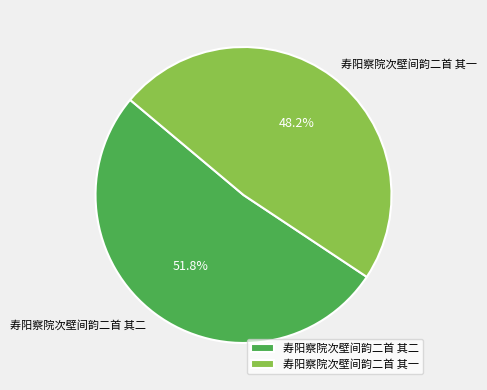

To the nearest percent, what is the combined percentage of 寿阳察院次壁间韵二首 其二 and 寿阳察院次壁间韵二首 其一?

100%